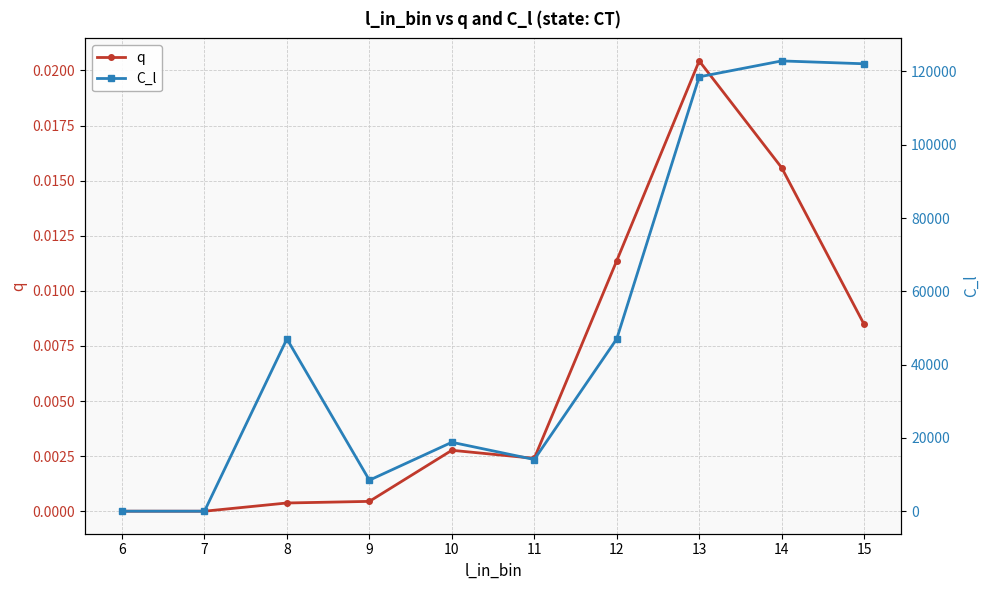

What are all the series names shown in the legend?

q, C_l